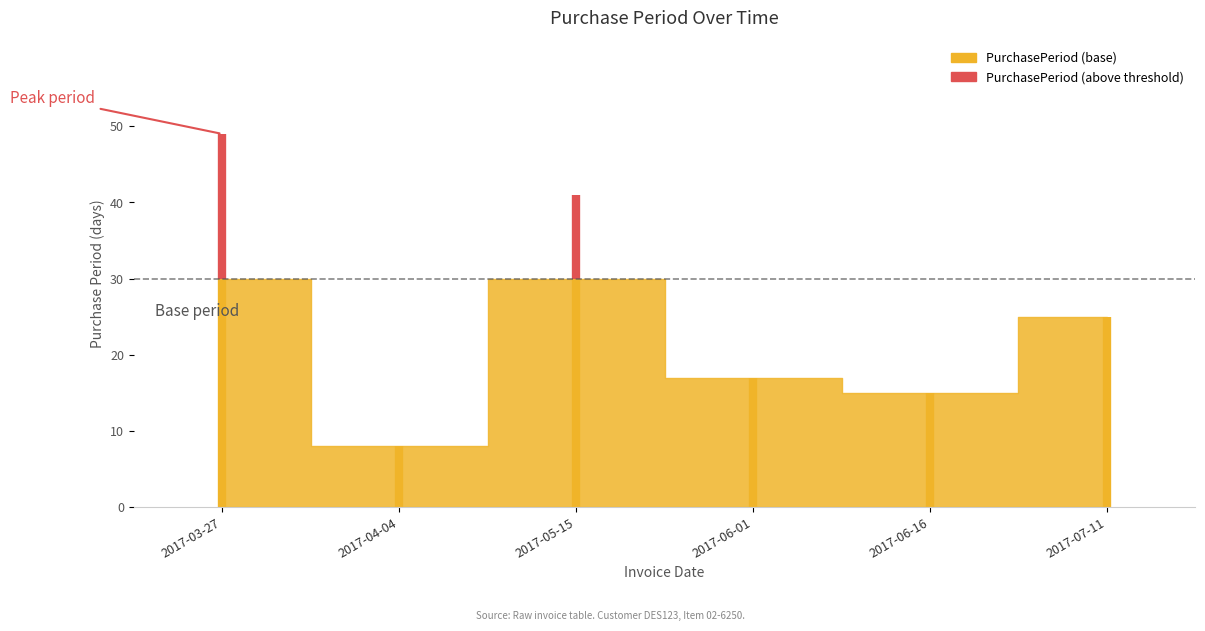

What is the minimum value shown in the chart?

8